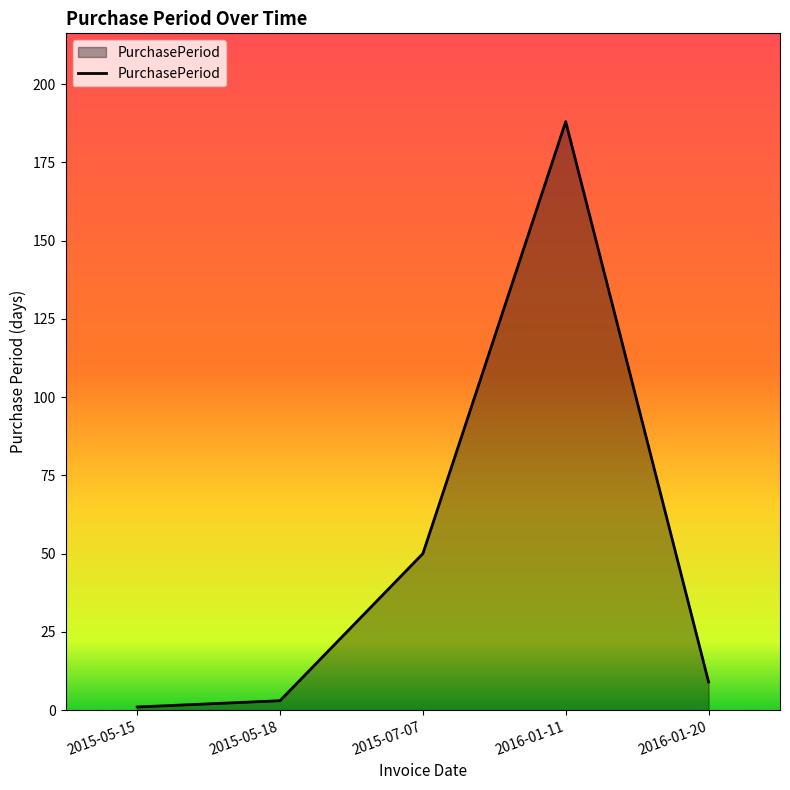

At which label does the data first exceed 9?

2015-07-07